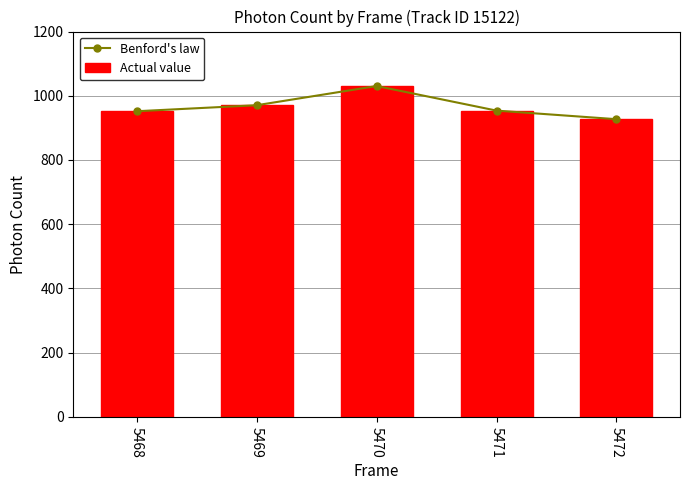

Between 5468 and 5471, which series saw the biggest shift?

Benford's law